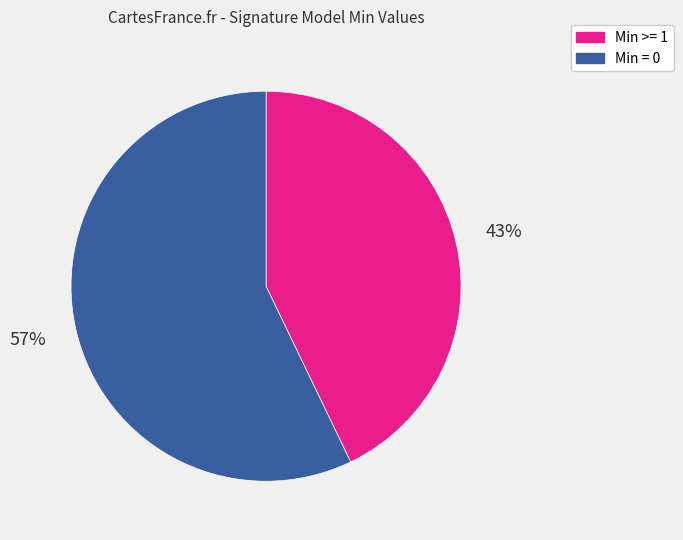

Combined, do Min = 0 and Min >= 1 account for over 50%?

Yes